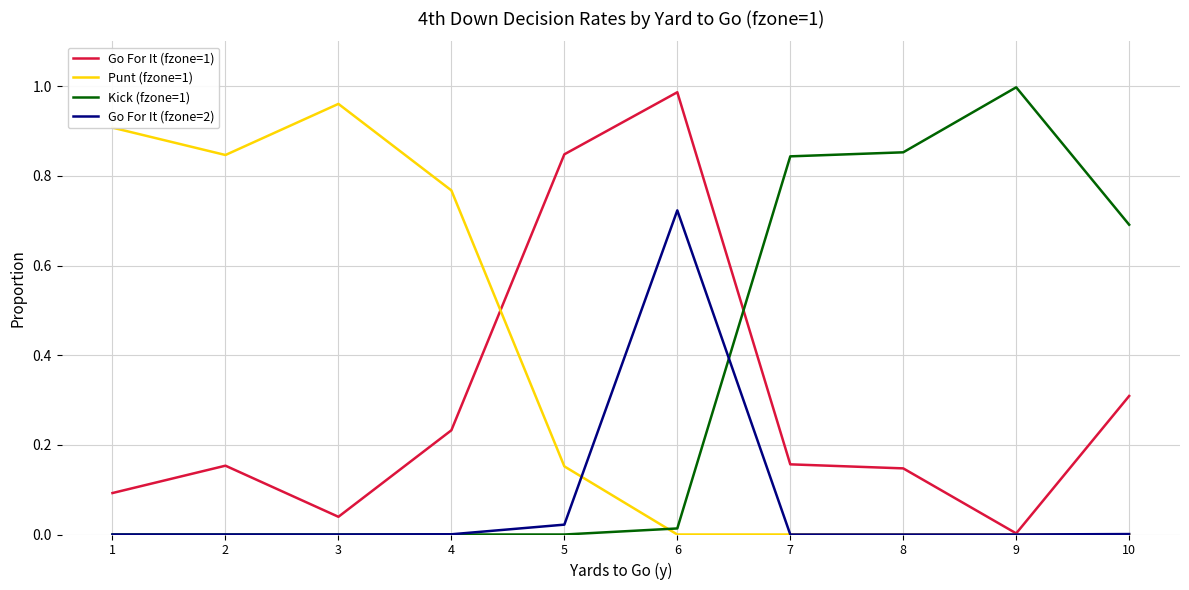

Which series ends up on top after the final intersection of Kick (fzone=1) and Go For It (fzone=1)?

Kick (fzone=1)